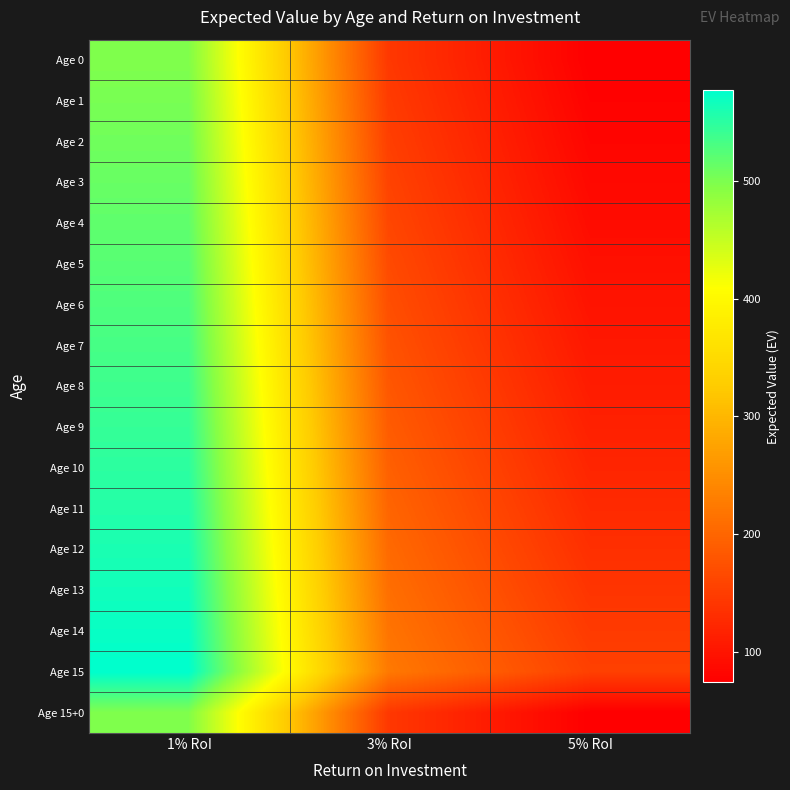

Reading left to right, list all the values displayed in this chart.

Age 0: 1% RoI=497.0	3% RoI=143.4	5% RoI=74.1
Age 1: 1% RoI=502.0	3% RoI=147.7	5% RoI=77.9
Age 2: 1% RoI=507.0	3% RoI=152.1	5% RoI=81.7
Age 3: 1% RoI=512.0	3% RoI=156.7	5% RoI=85.8
Age 4: 1% RoI=517.2	3% RoI=161.4	5% RoI=90.1
Age 5: 1% RoI=522.3	3% RoI=166.2	5% RoI=94.6
Age 6: 1% RoI=527.6	3% RoI=171.2	5% RoI=99.4
Age 7: 1% RoI=532.8	3% RoI=176.3	5% RoI=104.3
Age 8: 1% RoI=538.2	3% RoI=181.6	5% RoI=109.5
Age 9: 1% RoI=543.6	3% RoI=187.1	5% RoI=115.0
Age 10: 1% RoI=549.0	3% RoI=192.7	5% RoI=120.8
Age 11: 1% RoI=554.5	3% RoI=198.5	5% RoI=126.8
Age 12: 1% RoI=560.0	3% RoI=204.4	5% RoI=133.2
Age 13: 1% RoI=565.6	3% RoI=210.6	5% RoI=139.8
Age 14: 1% RoI=571.3	3% RoI=216.9	5% RoI=146.8
Age 15: 1% RoI=577.0	3% RoI=223.4	5% RoI=154.1
Age 15+0: 1% RoI=497.0	3% RoI=143.4	5% RoI=74.1